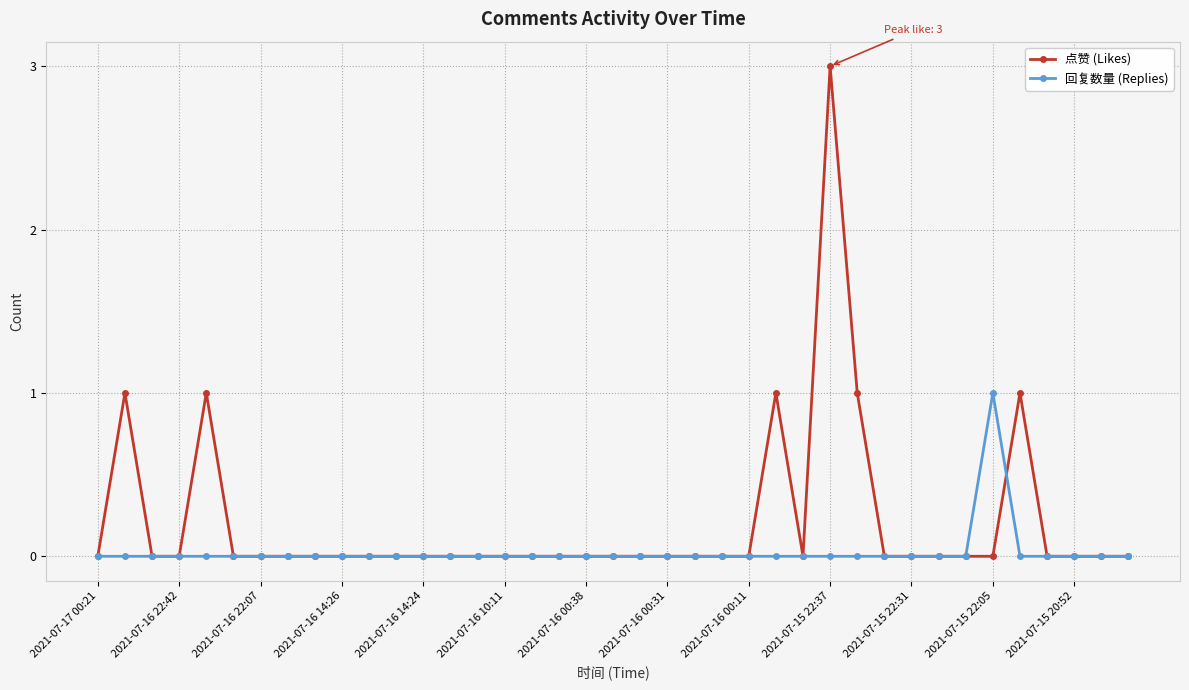

Which series has the widest spread of values?

点赞 (Likes)